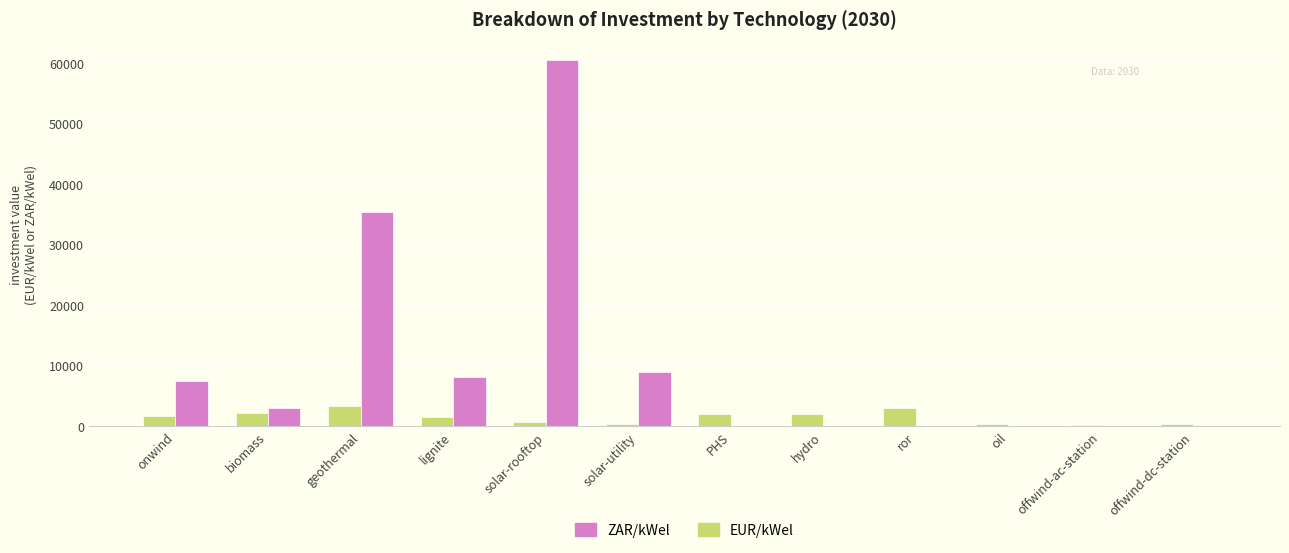

Which series changed the most between lignite and hydro?

ZAR/kWel